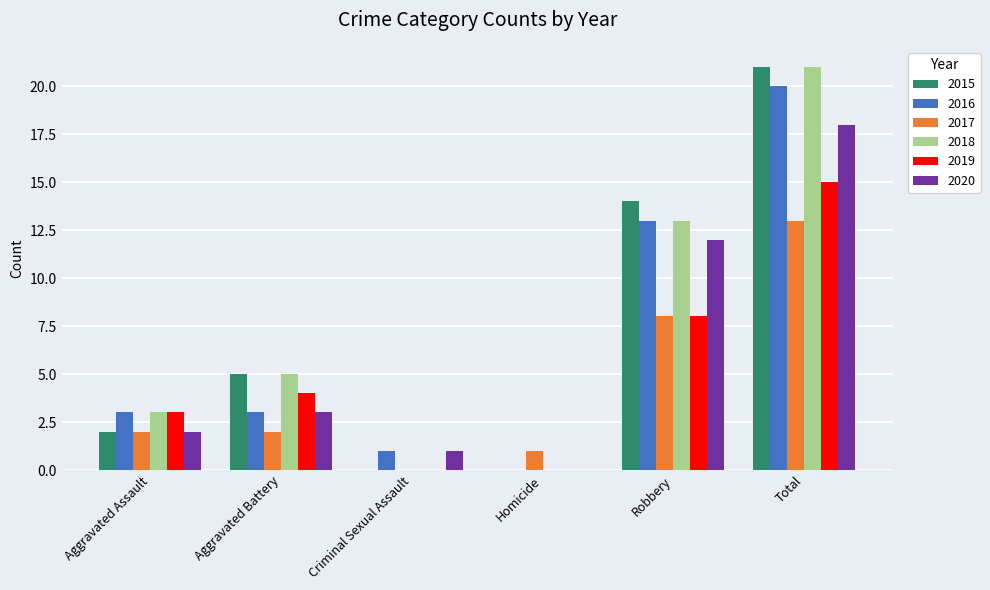

True or false: 2020 has a value of 31 at Total.

False